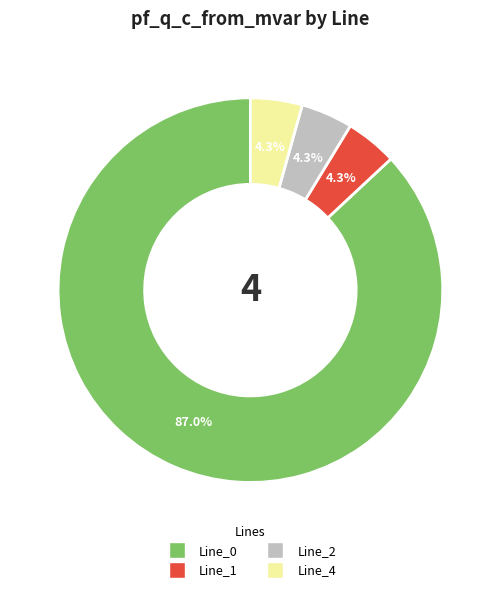

Is there a majority slice in this chart?

Yes